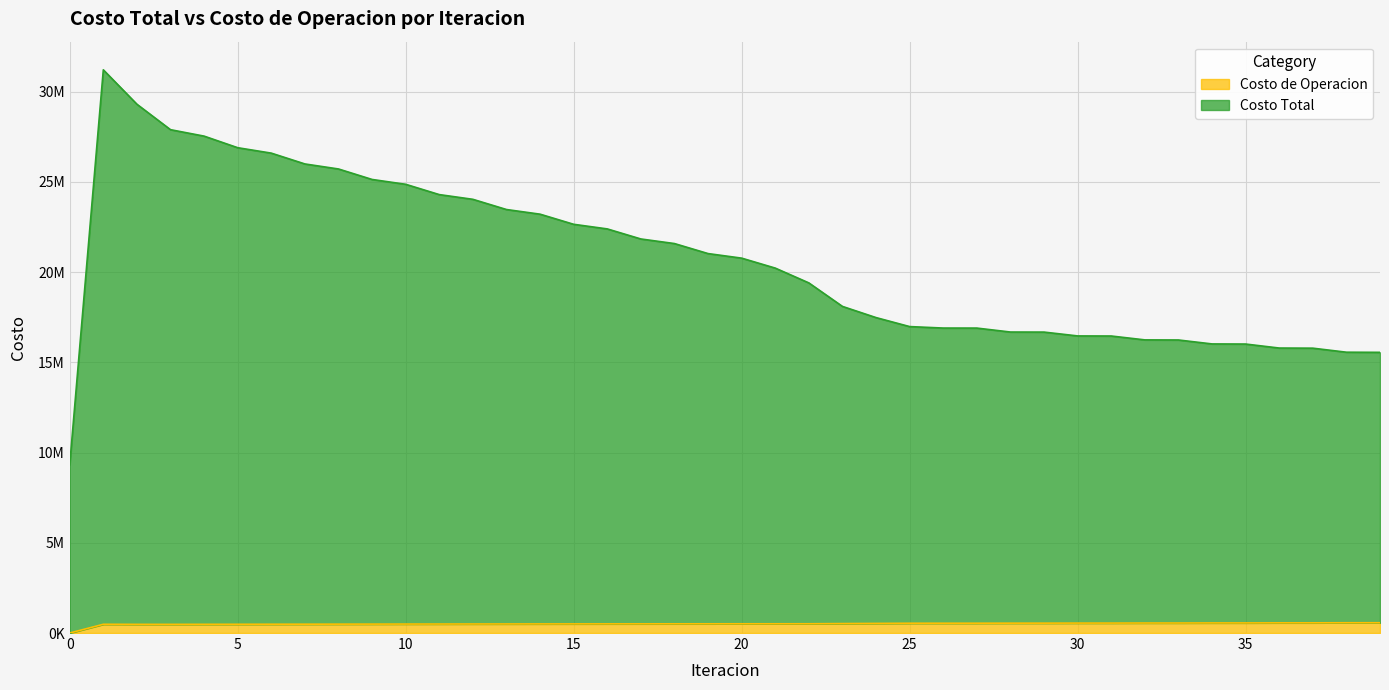

Rank the categories by Costo de Operacion value from lowest to highest.

0, 3, 2, 4, 1, 5, 6, 7, 8, 9, 10, 11, 12, 13, 14, 15, 16, 17, 18, 19, 20, 21, 22, 23, 24, 25, 26, 27, 28, 29, 30, 31, 32, 33, 34, 35, 36, 37, 38, 39